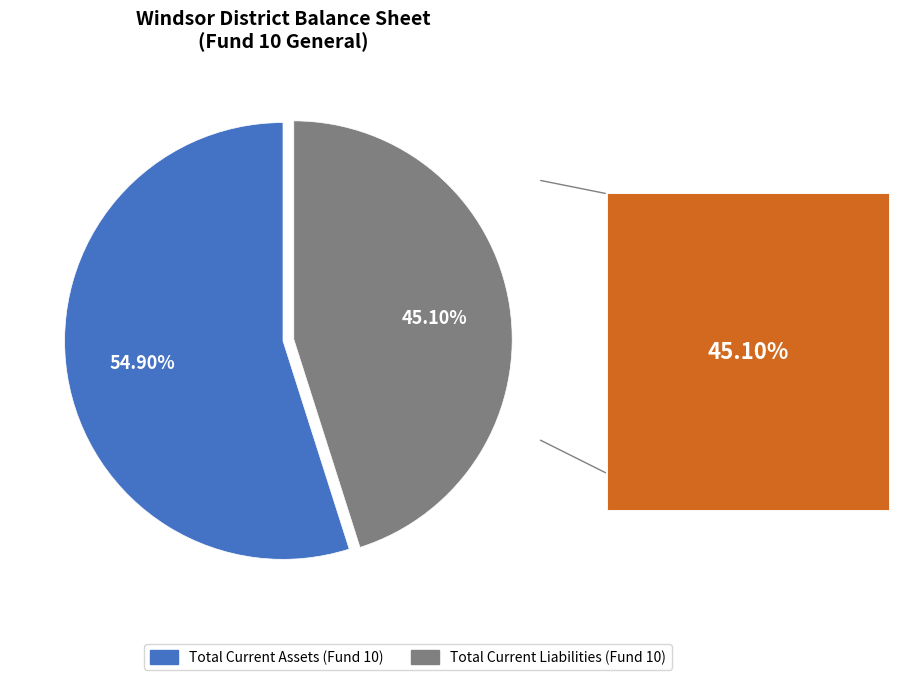

What is the ratio of the value at Total Current Assets (Fund 10) to the value at Total Current Liabilities (Fund 10)?

1.2